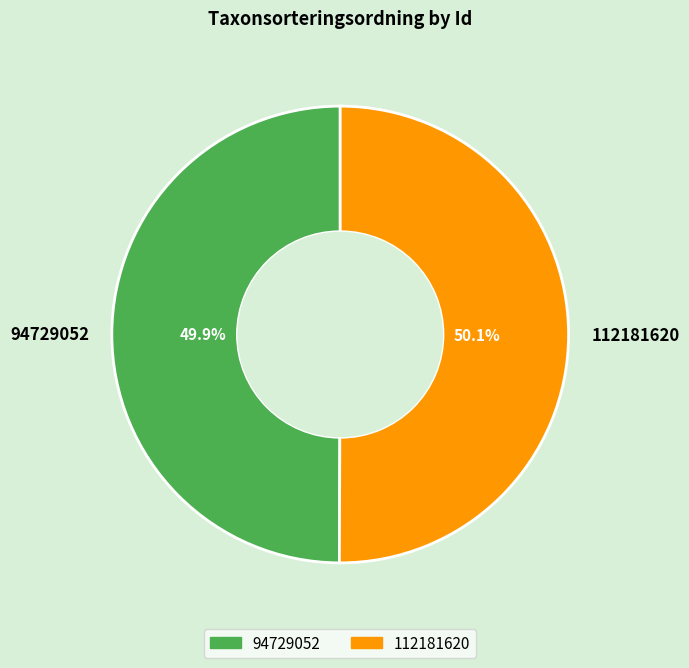

How many slices are in this pie chart?

2